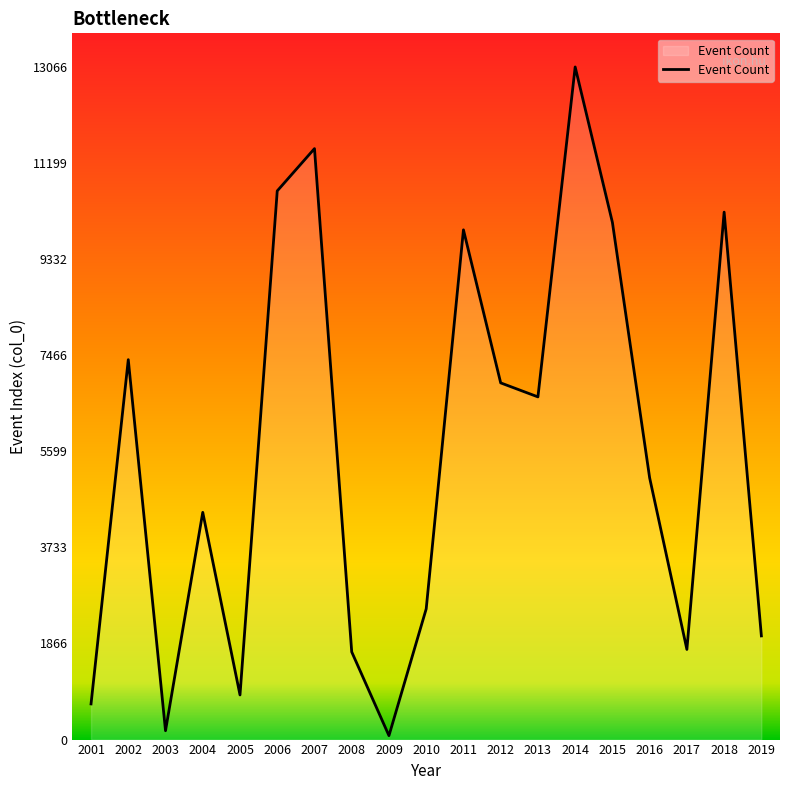

True or false: the data shows 172 at 2003.

True